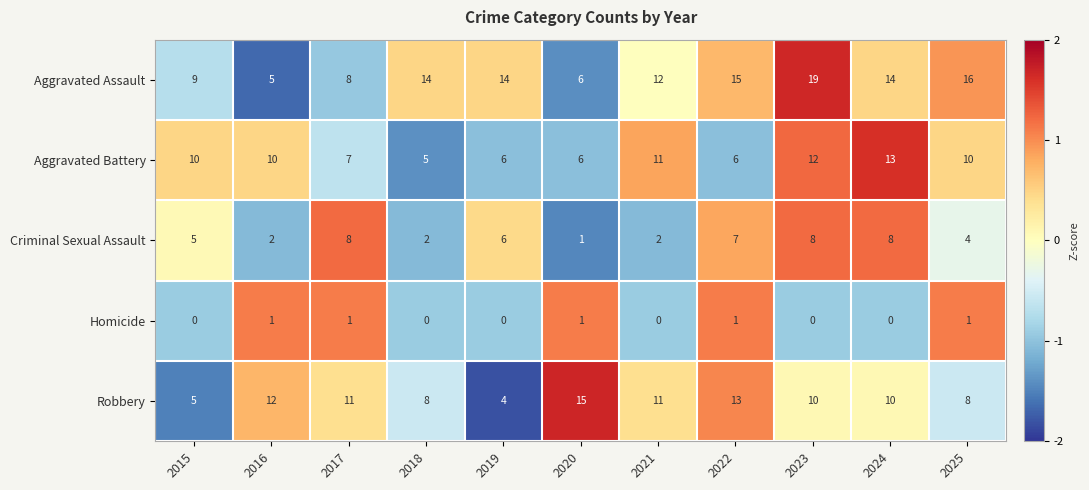

The Criminal Sexual Assault series shows 4 at 2025. True or false?

True